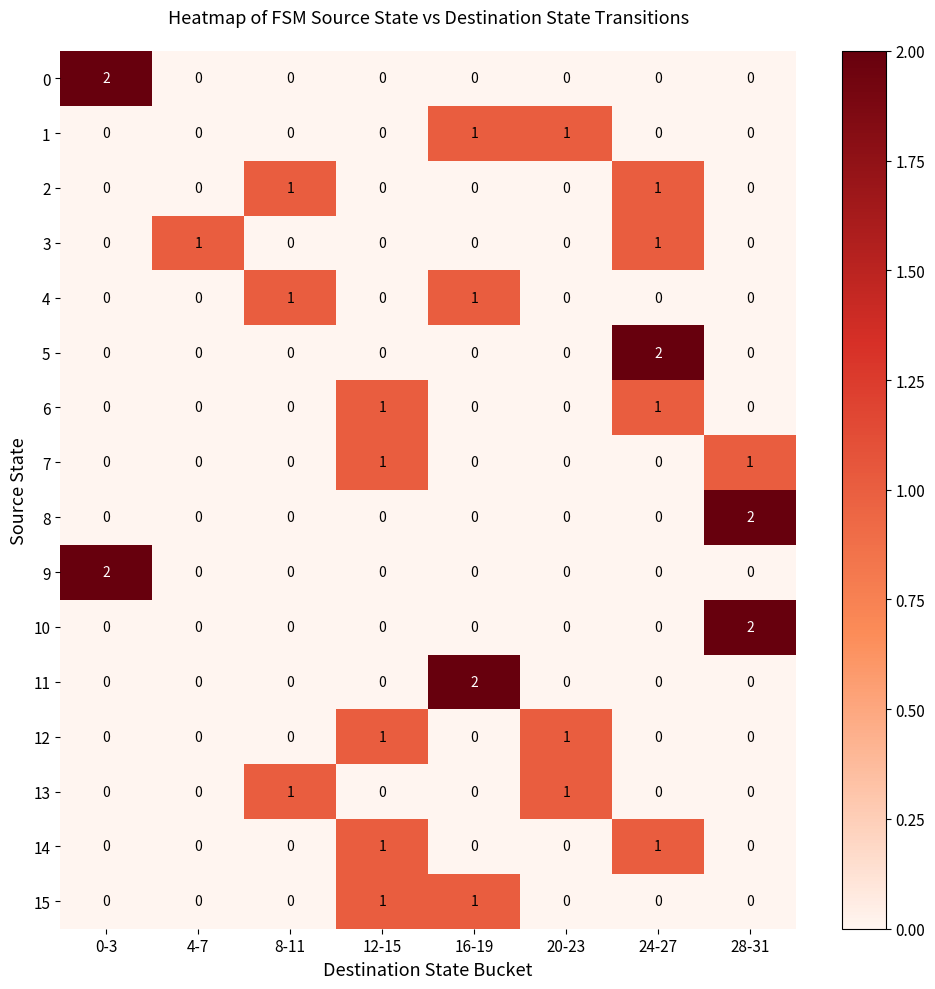

Count the 13 values in the range 0 to 1.

8